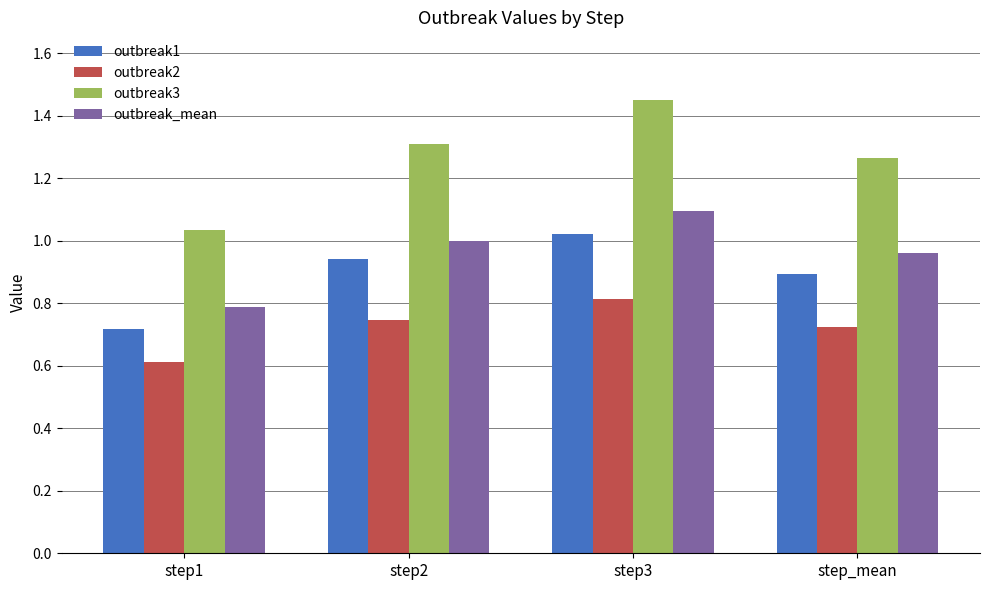

Between step1 and step2, which series saw the biggest shift?

outbreak3